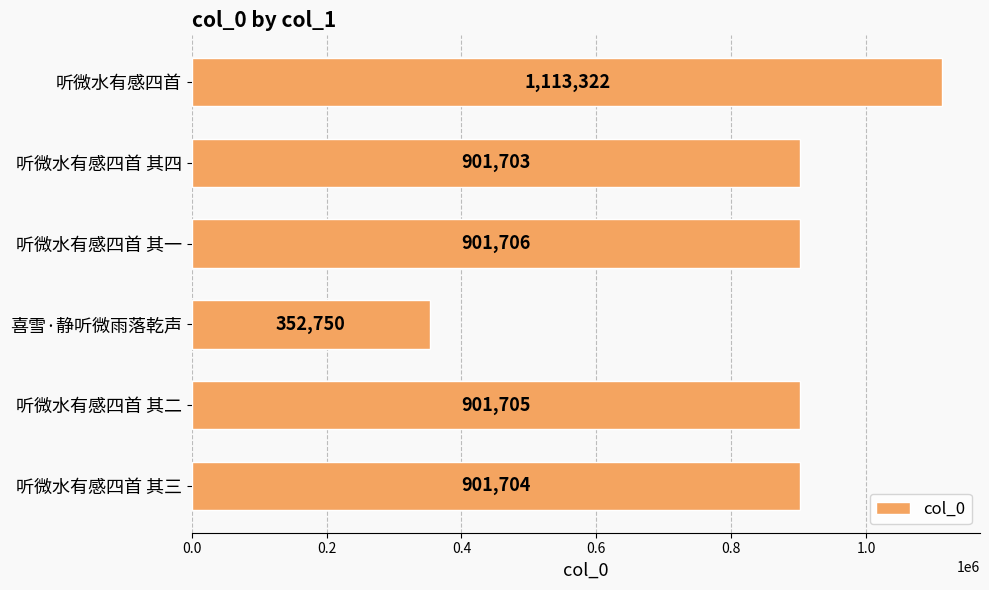

Are the bars grouped side by side (vs. stacked)?

No